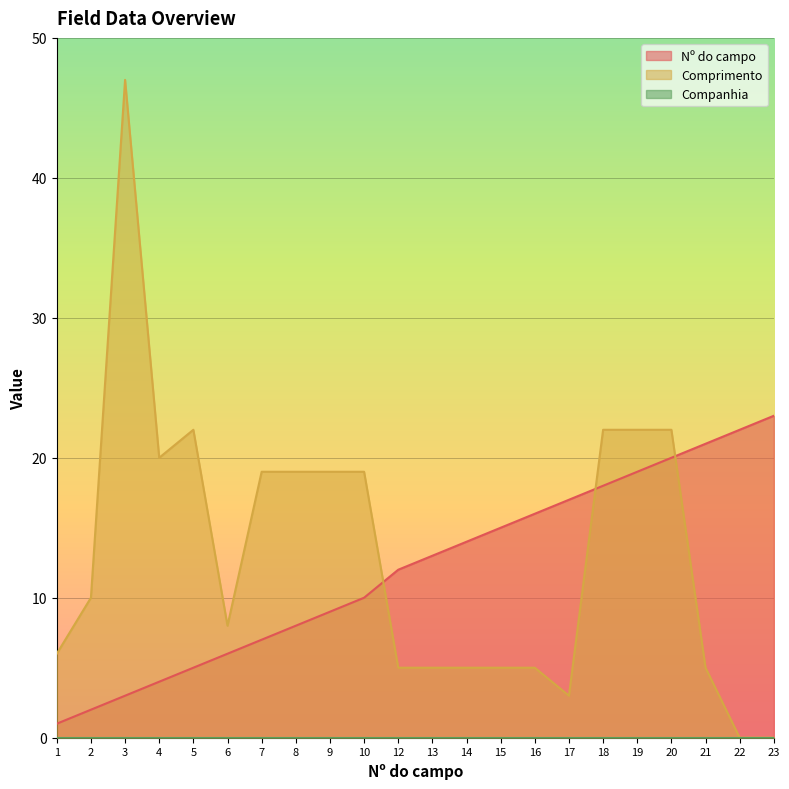

The value of Comprimento at 21 is 8. True or false?

False